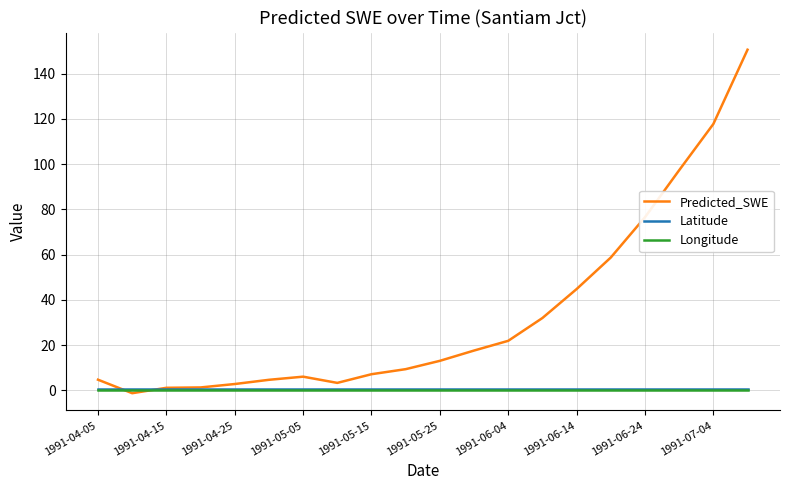

What is the maximum value shown in the chart?

150.5